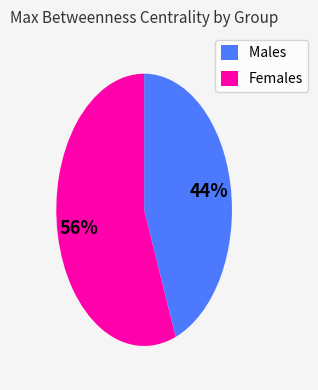

To the nearest percent, what is the combined percentage of Females and Males?

100%